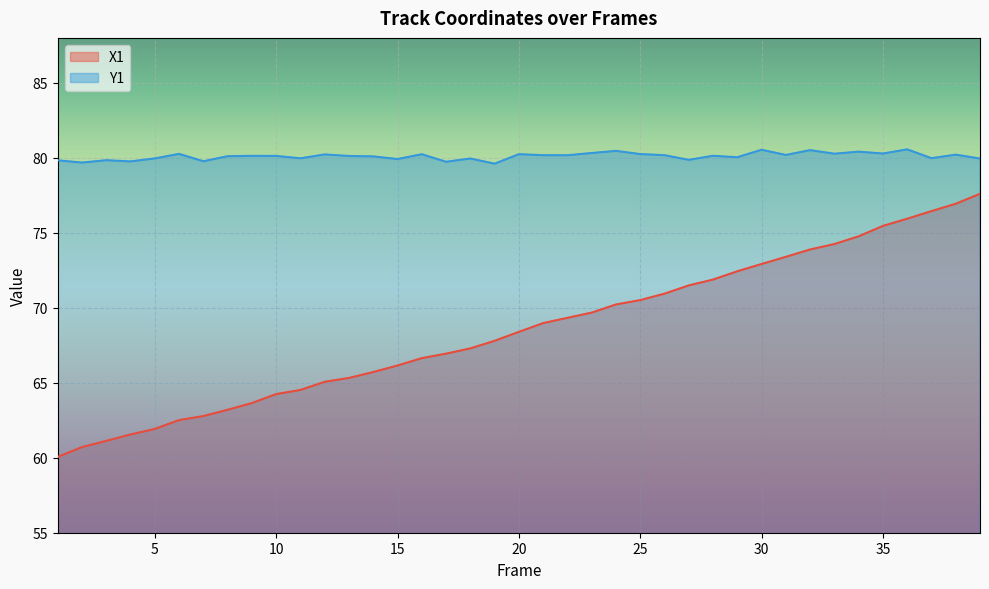

Count the number of data series in this chart.

2